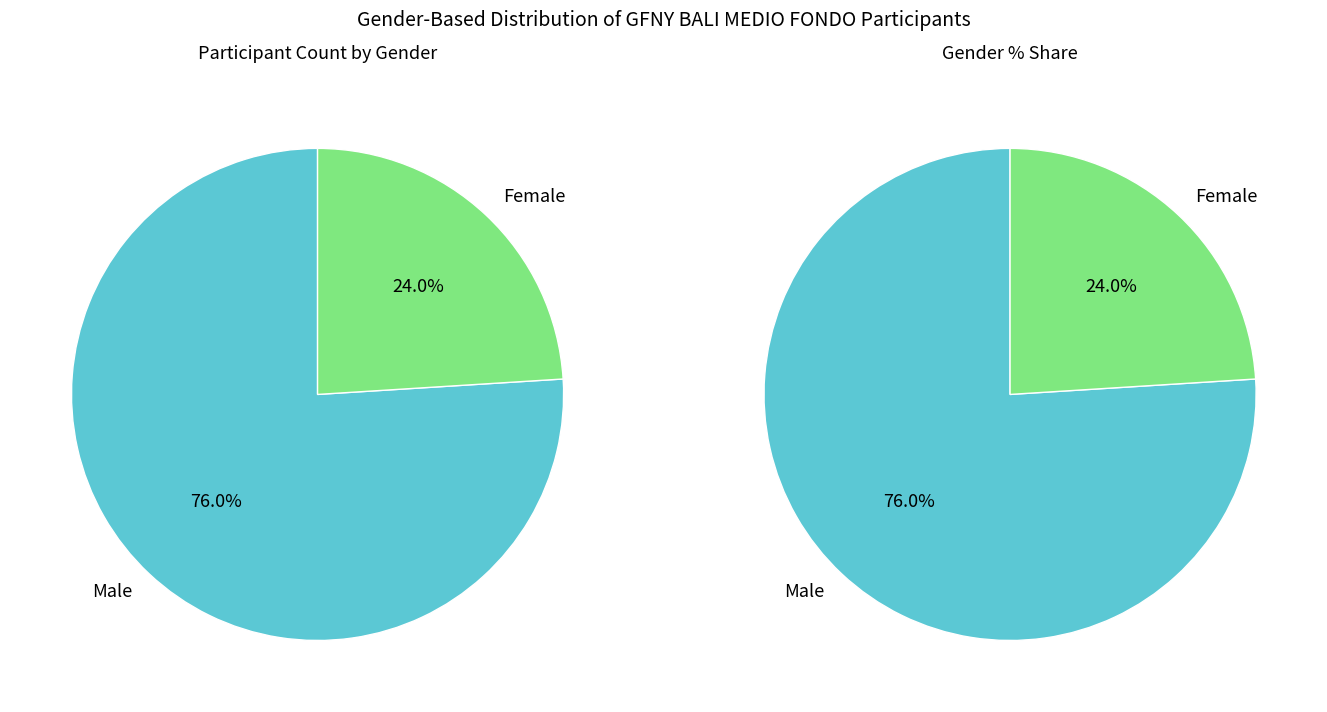

How many slices are in this pie chart?

2